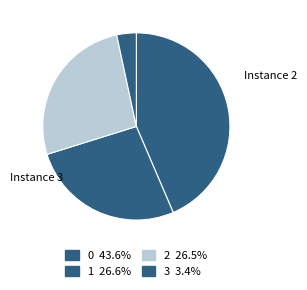

How many segments does this pie chart have?

4